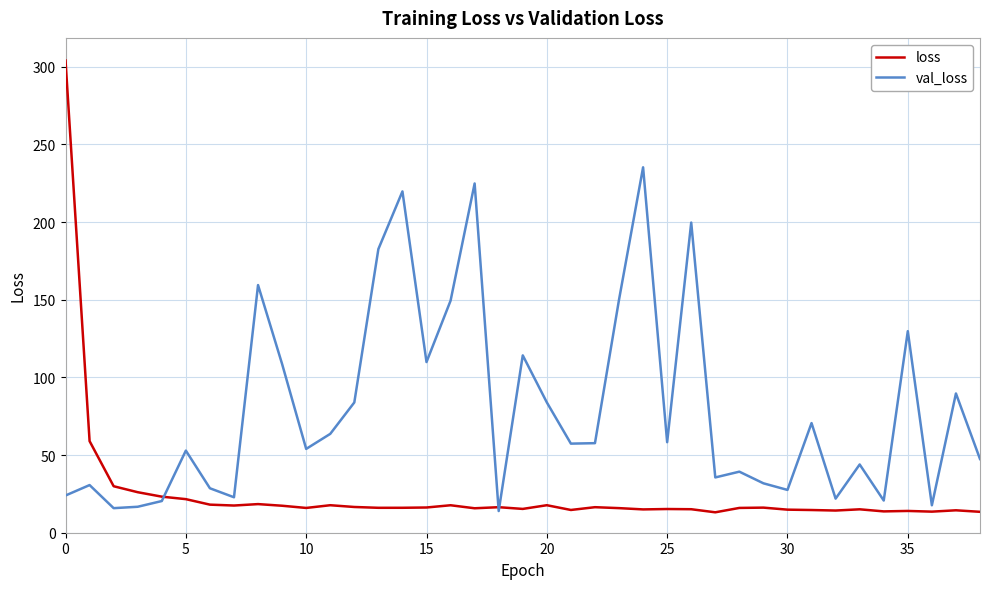

True or false: loss has more than 2 points higher than both neighbors.

True